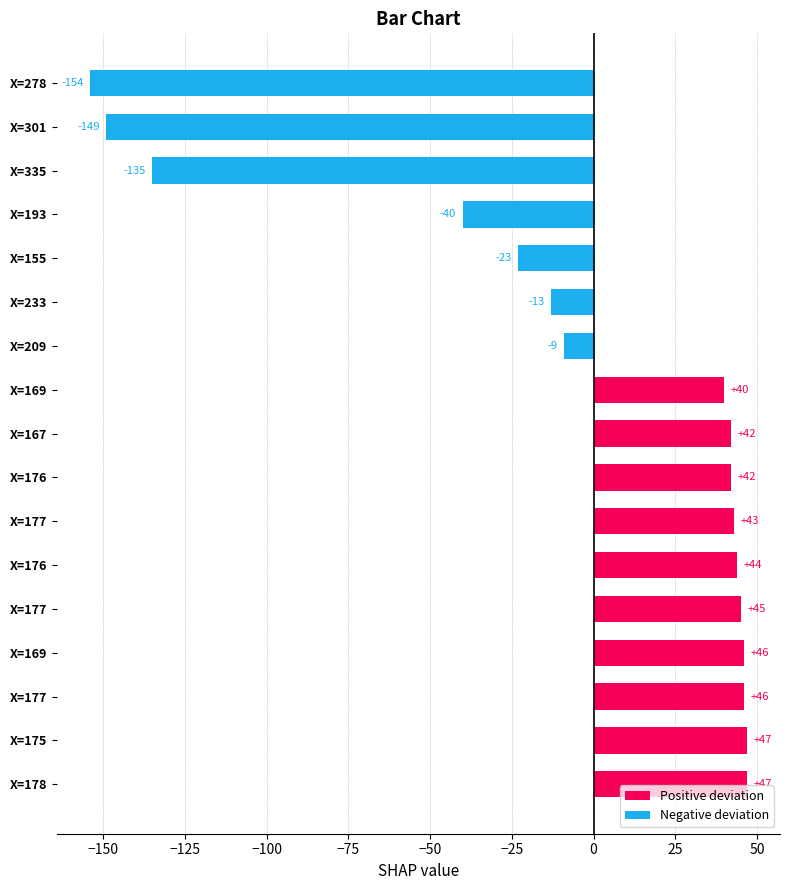

What is the average value?

-5